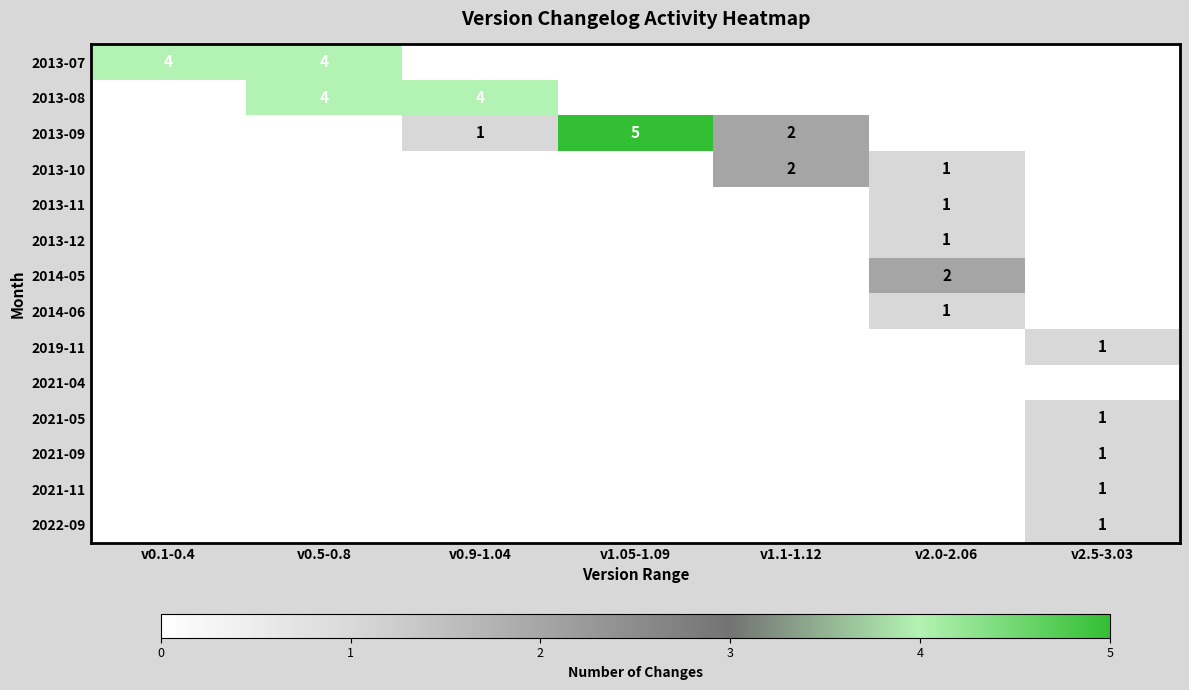

What is the highest value of the 2019-11 series?

1